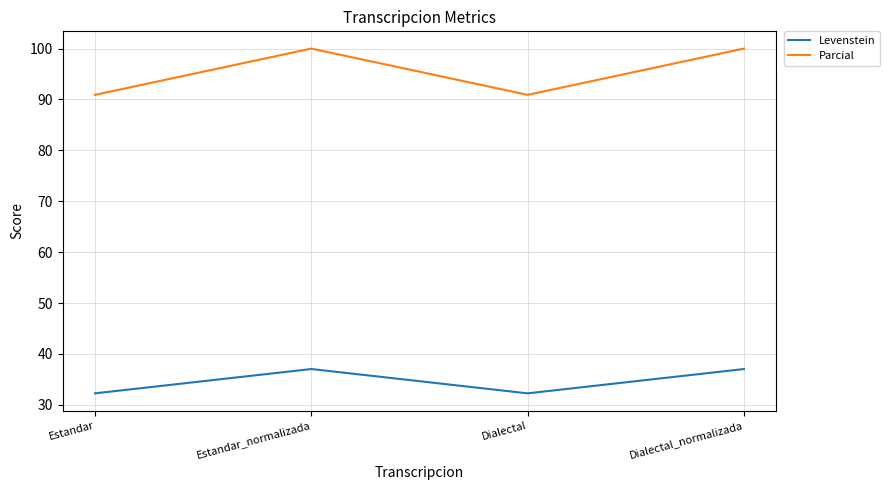

What value does the Levenstein series have at Dialectal_normalizada?

37.0